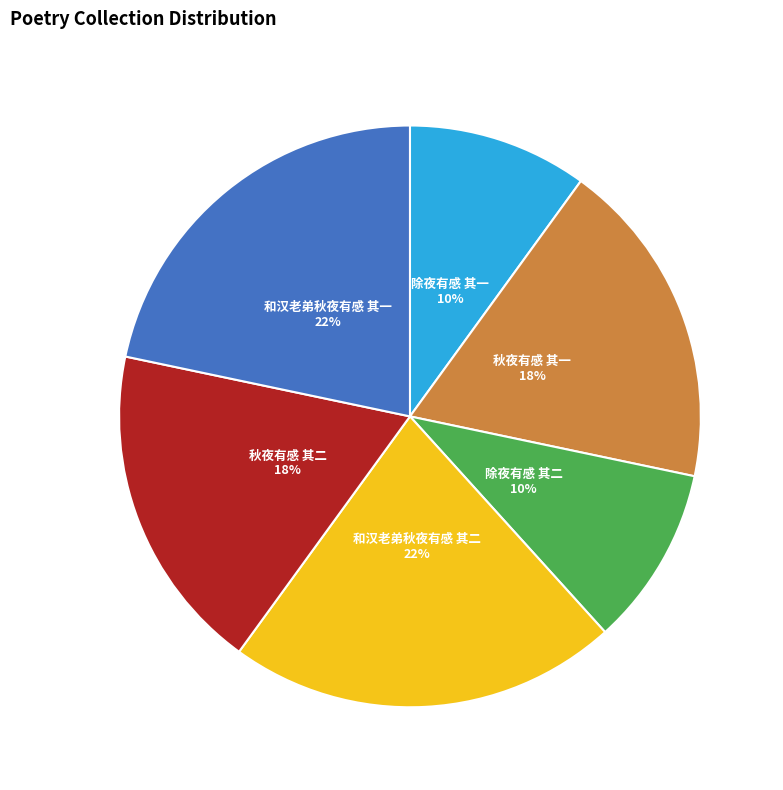

To the nearest percent, what is the difference between the 和汉老弟秋夜有感 其二 and 除夜有感 其二 slice percentages?

12%